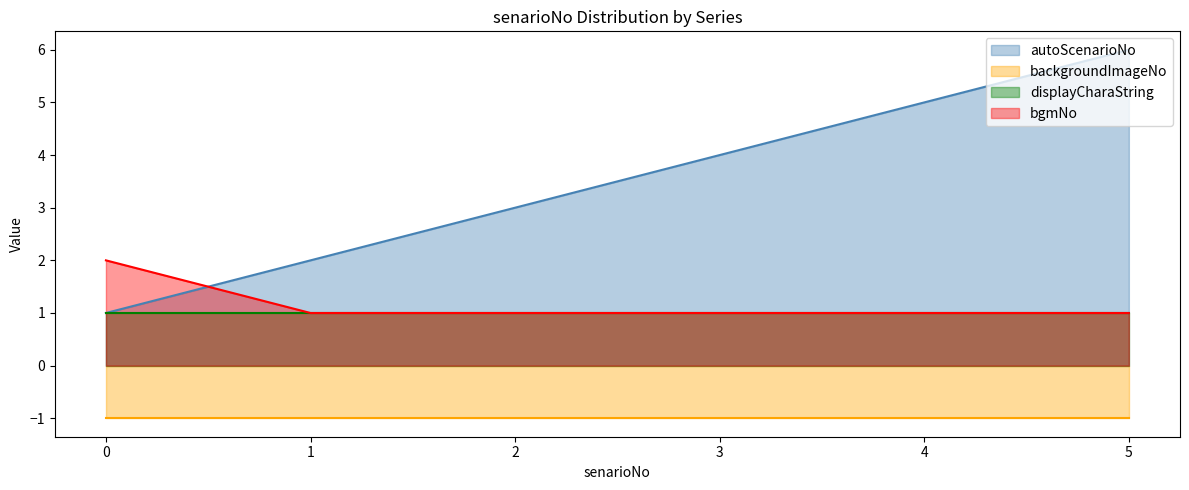

What is the average value of the bgmNo series?

1